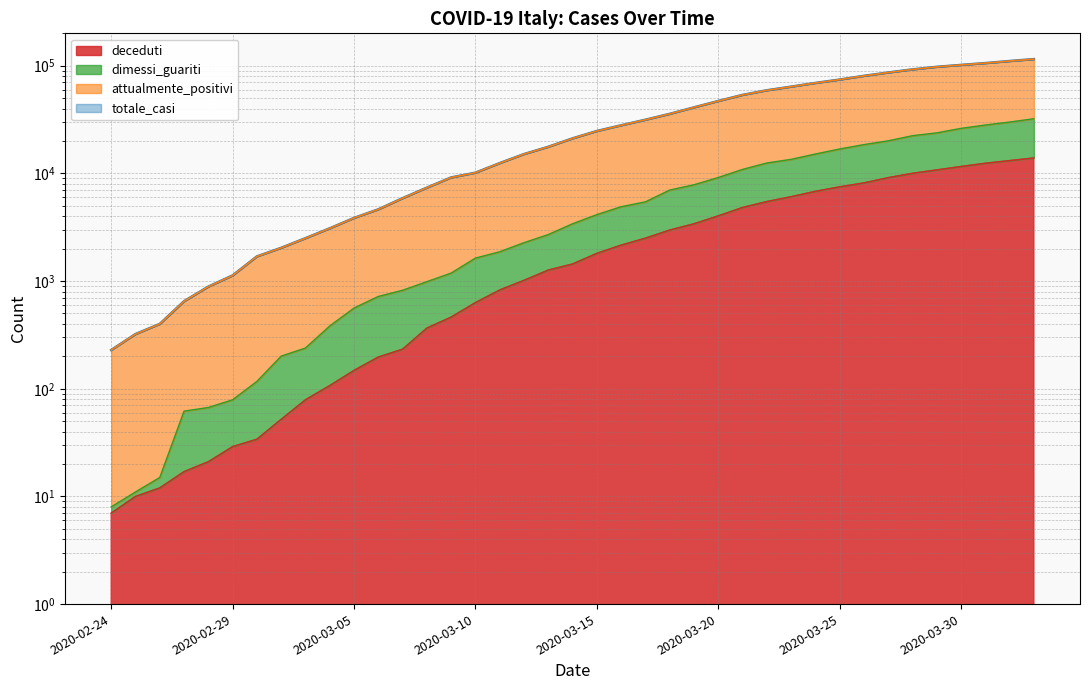

What is the label of the 3rd point from the right?

2020-03-31